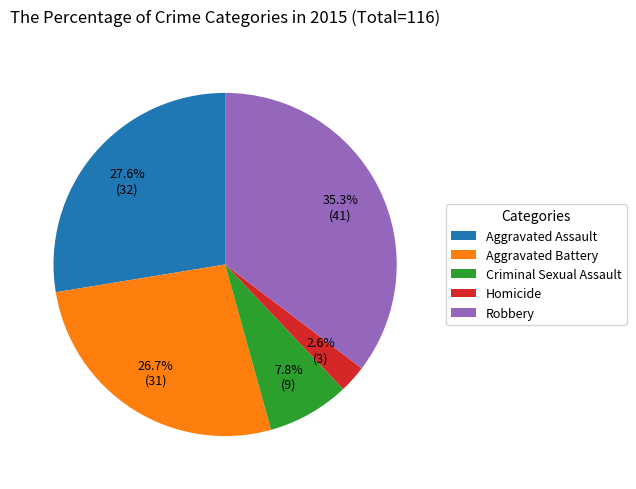

Rank the categories by value from lowest to highest.

Homicide, Criminal Sexual Assault, Aggravated Battery, Aggravated Assault, Robbery